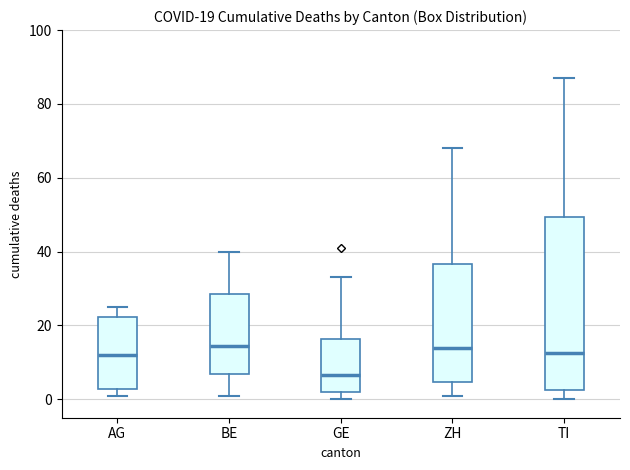

Which box is the tallest, from its lower edge to its upper edge?

TI